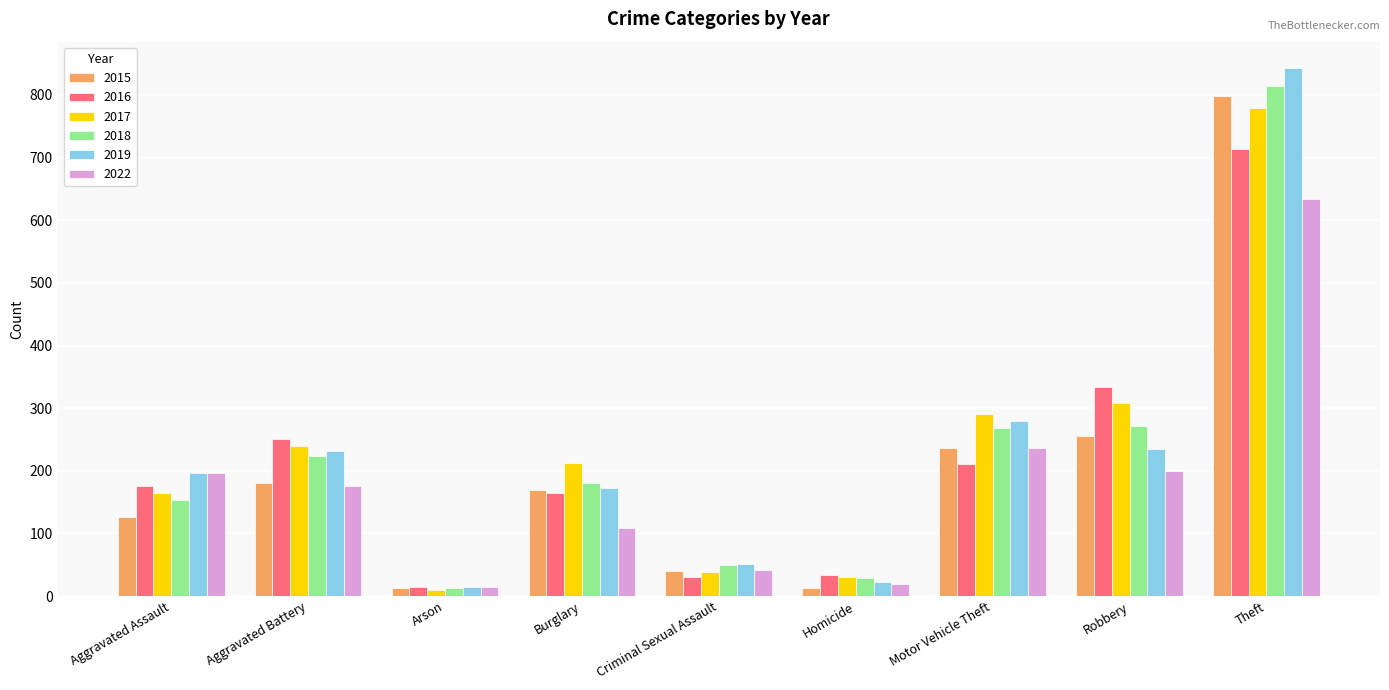

What is the difference between the highest and lowest values at Robbery?

134